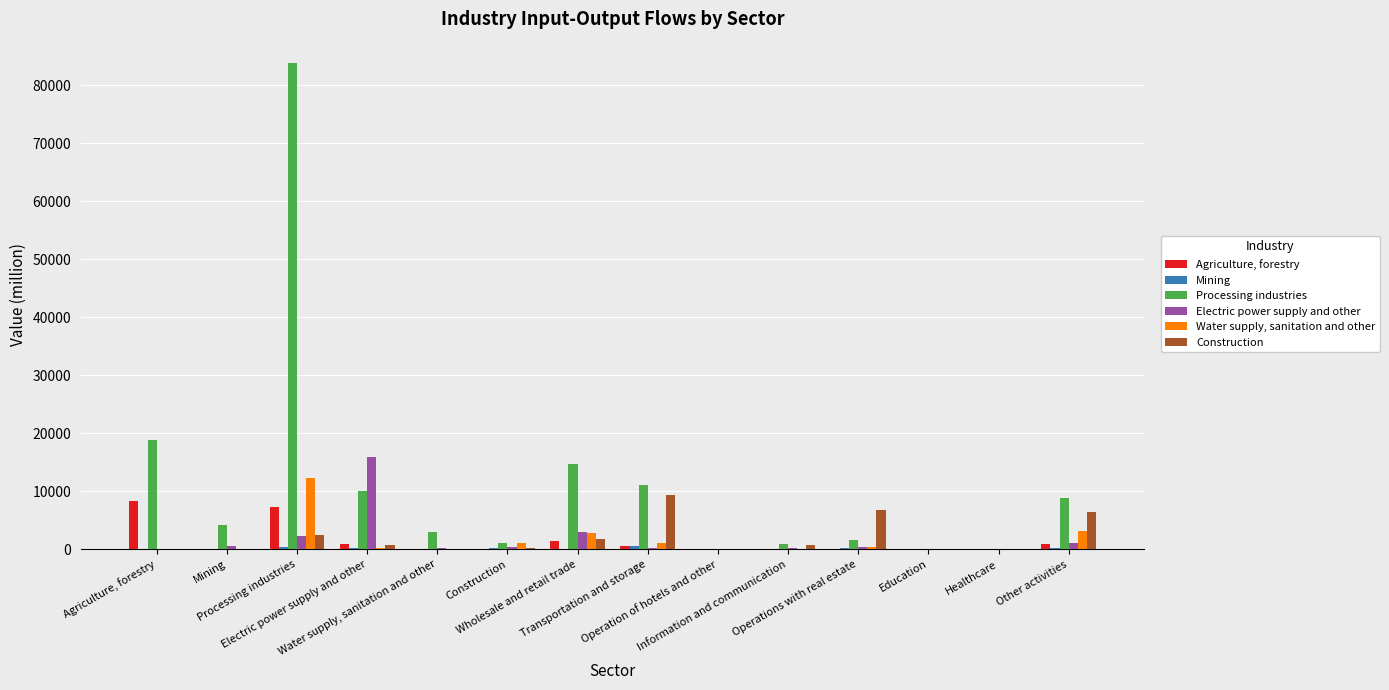

Count the number of data series in this chart.

6